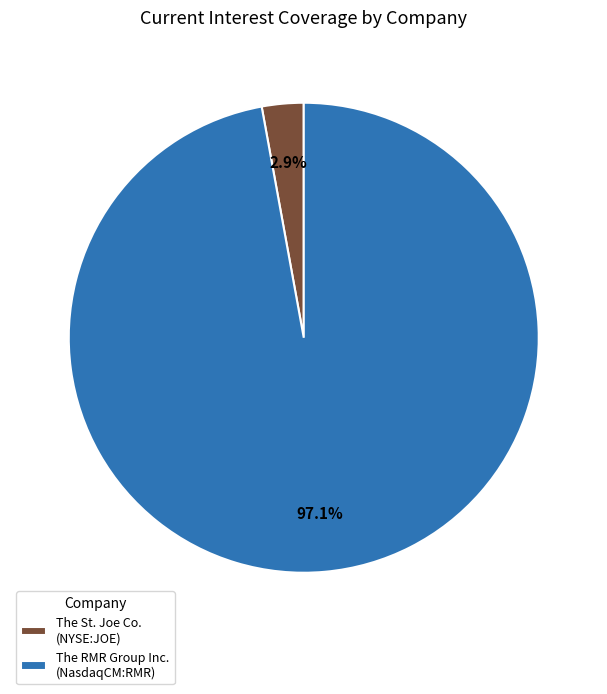

How many segments does this pie chart have?

2